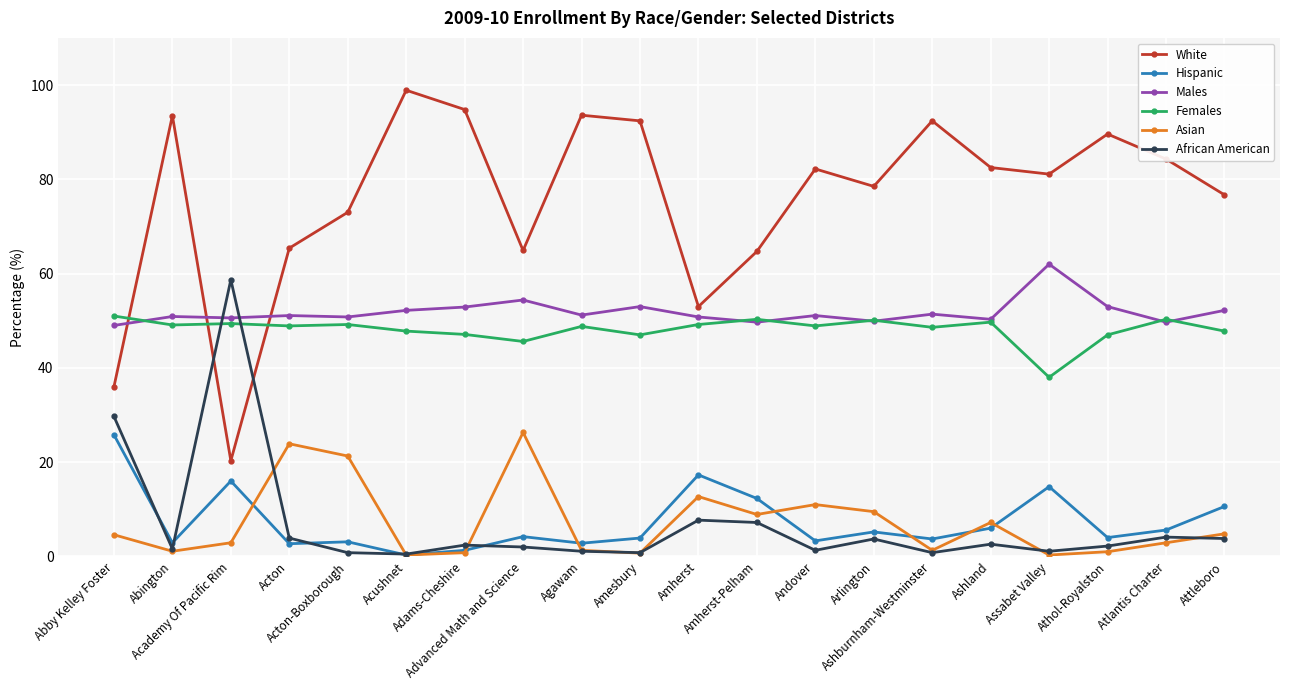

Where does the Asian series first go above 4?

Abby Kelley Foster